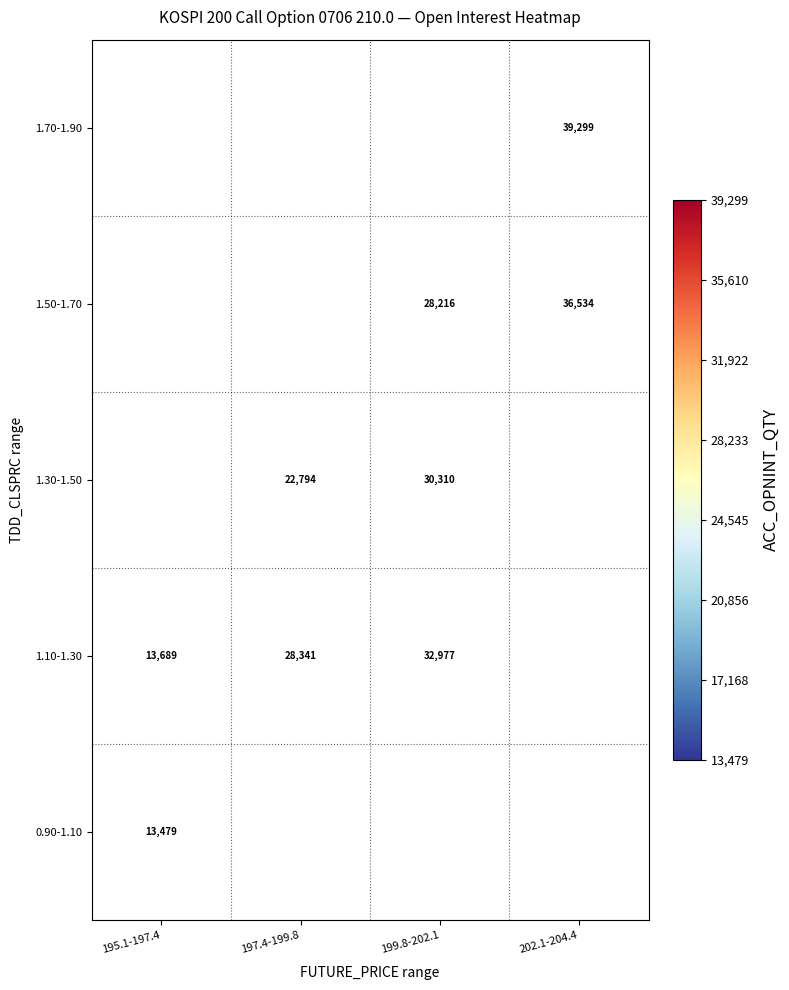

True or false: 1.10-1.30 has a value of 28341 at 197.4-199.8.

True